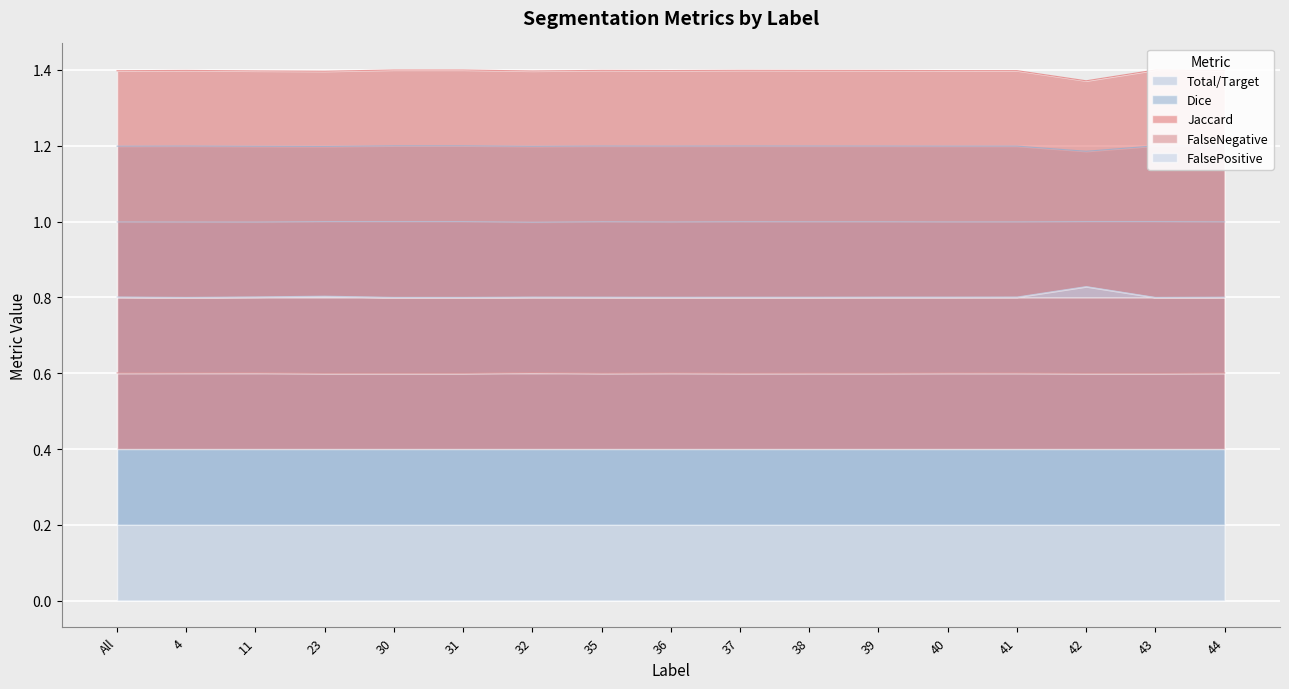

True or false: Total/Target and FalseNegative intersect in this chart.

False